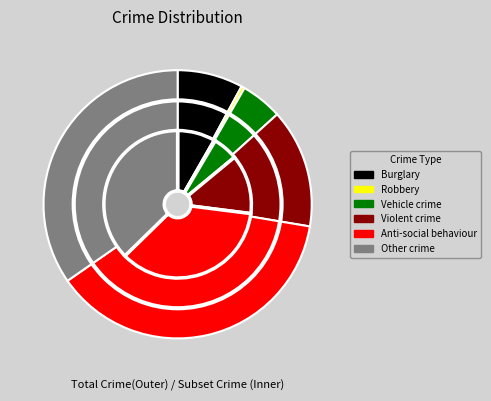

Combined, do Violent crime and 14 account for over 50%?

No